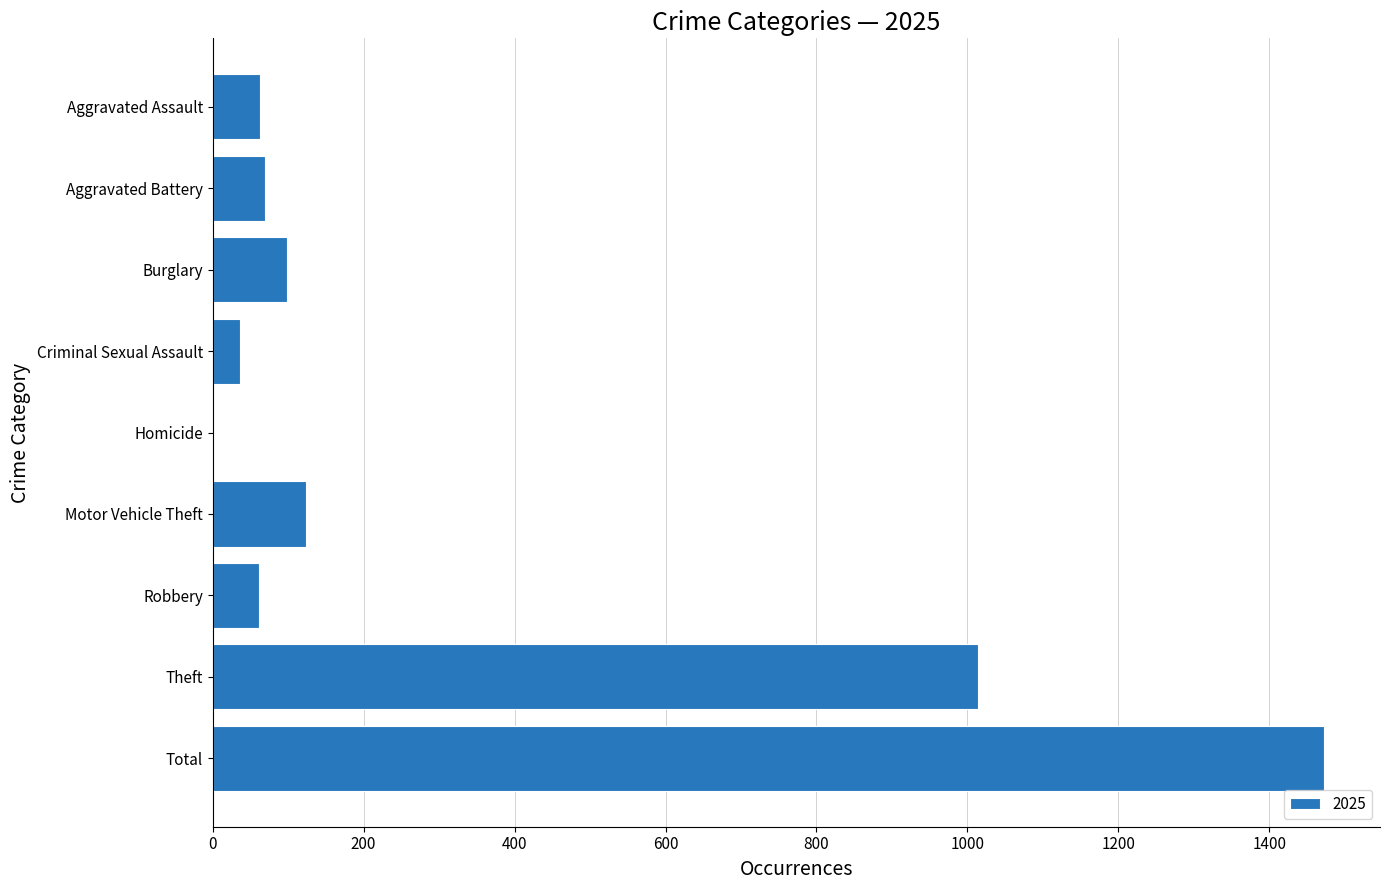

At which category does the chart reach its peak across all series?

Total